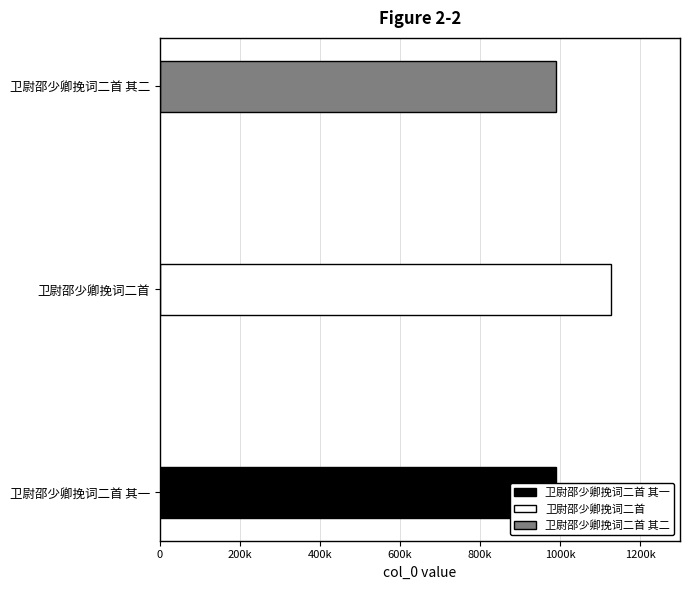

What is the minimum value shown in the chart?

990805